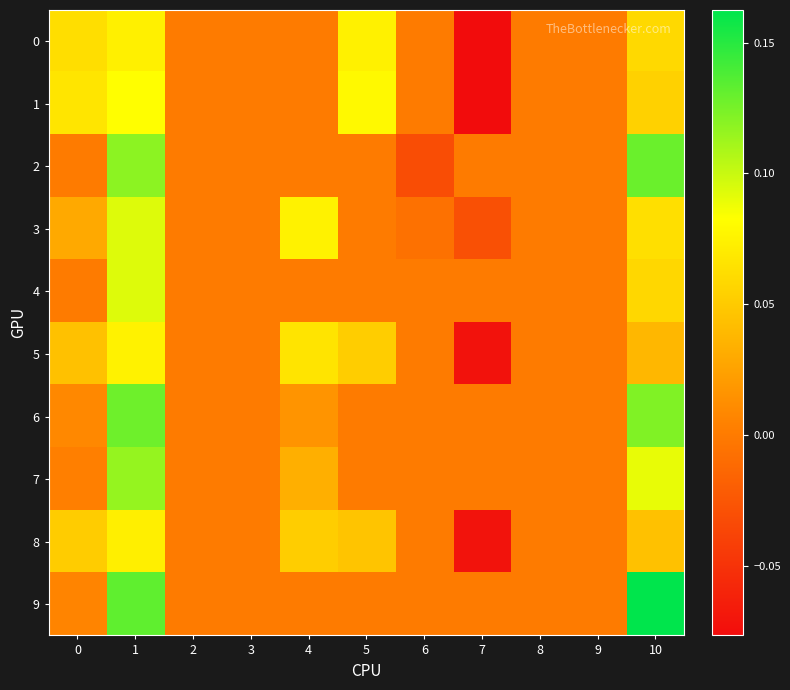

At how many categories does at least one series exceed 0?

5